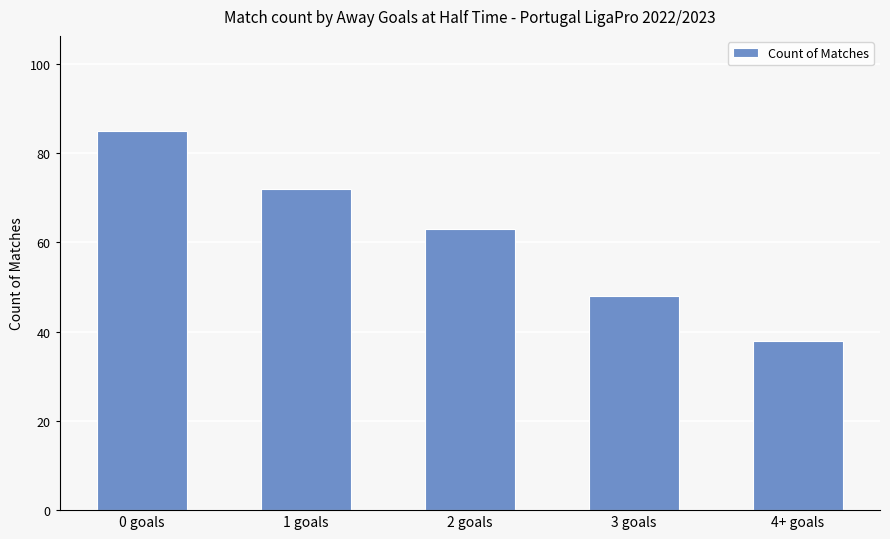

What is the average value?

61